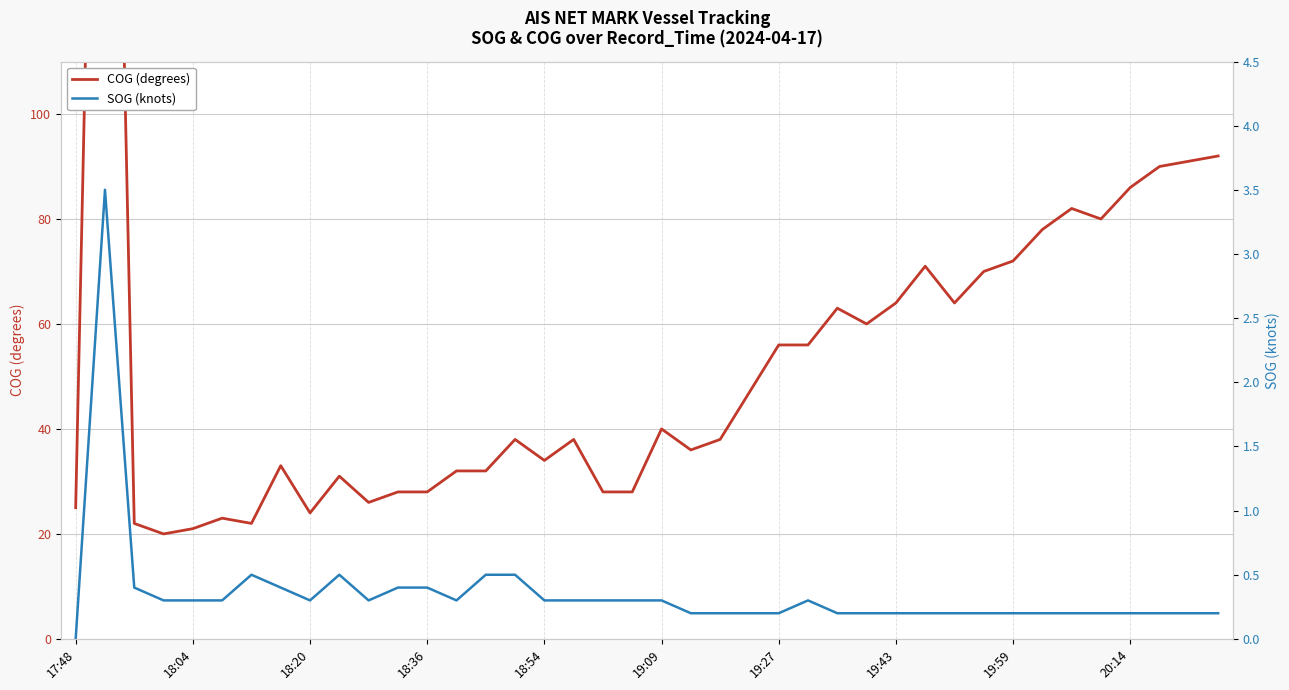

What value does the COG (degrees) series have at 18:54?

34.0